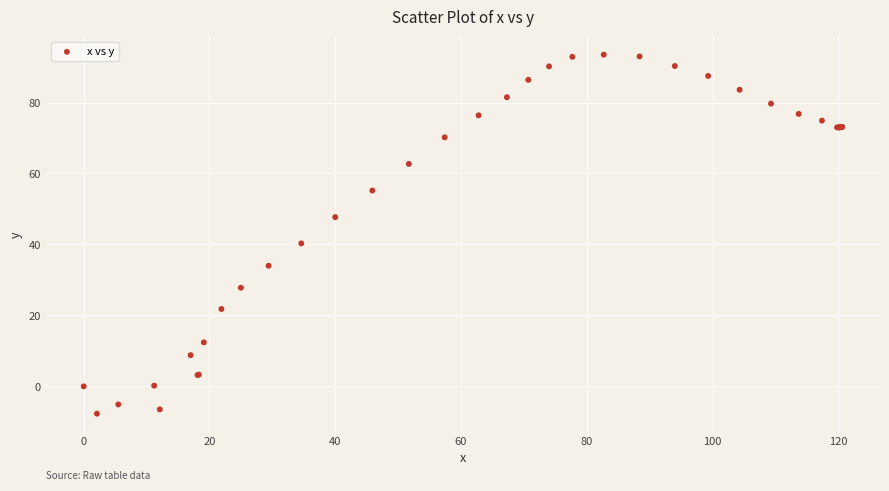

What Y value in the scatter plot is closest to 42?

40.3